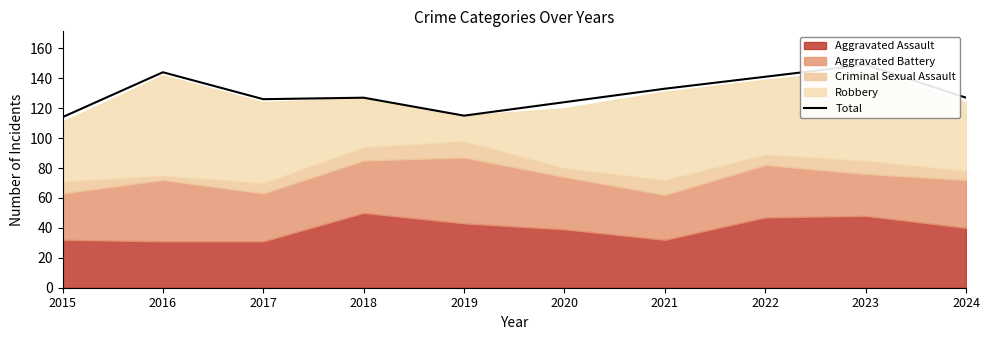

What is the difference between the maximum and minimum values?

35